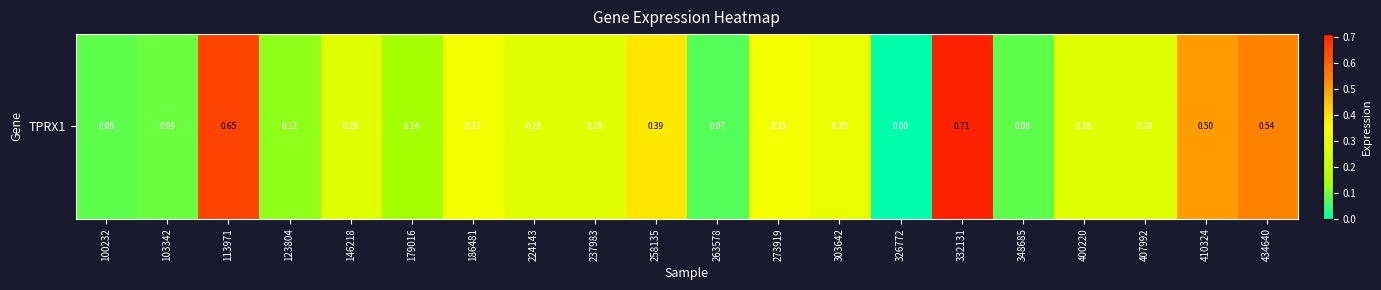

Which label corresponds to the smallest value in the chart?

326772